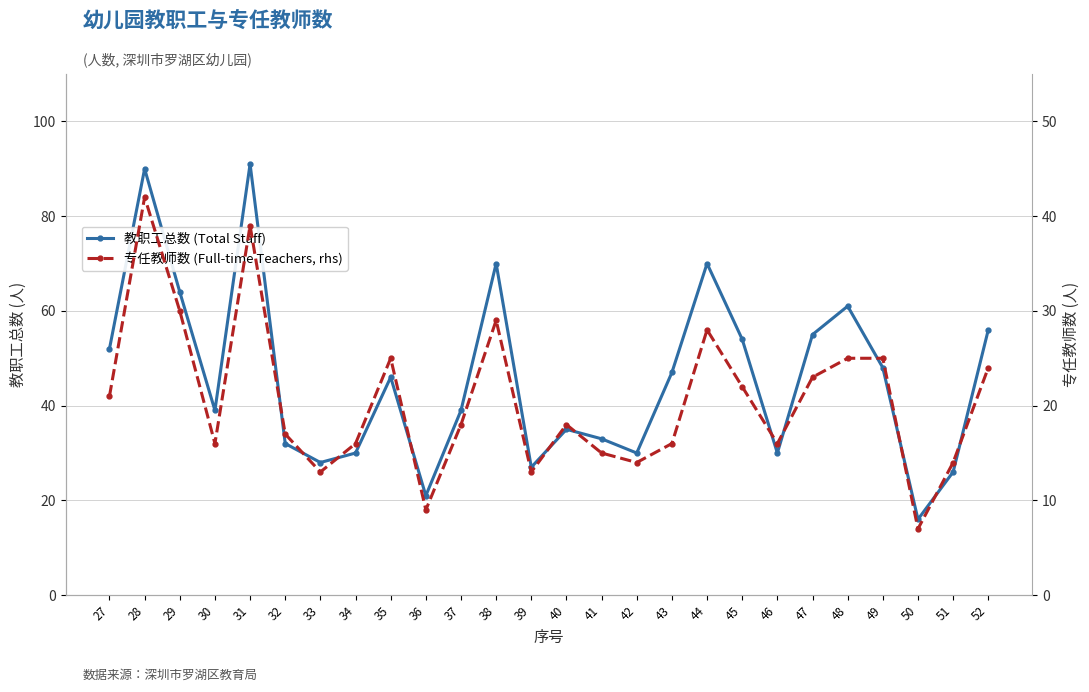

How many lines are shown in the chart?

2